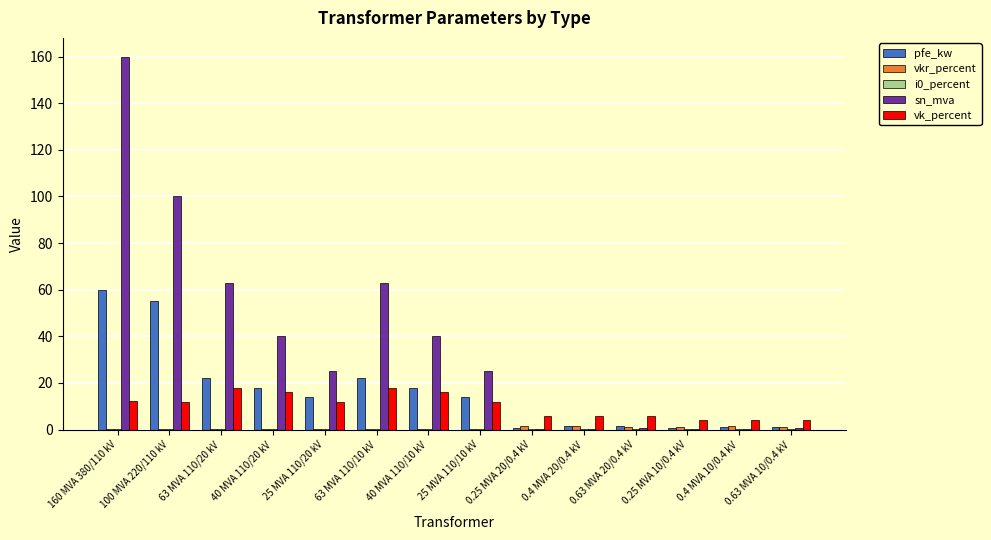

What is the difference between the vk_percent values at 63 MVA 110/10 kV and 0.63 MVA 20/0.4 kV?

12.0